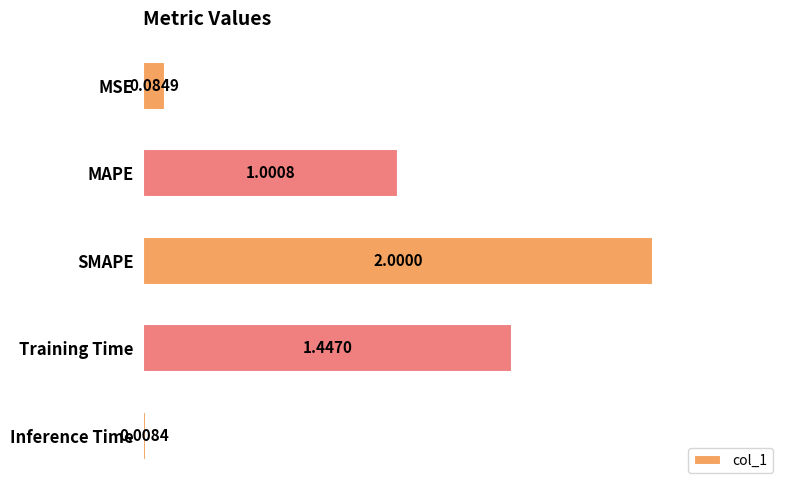

What is the difference between the maximum and minimum values?

2.0